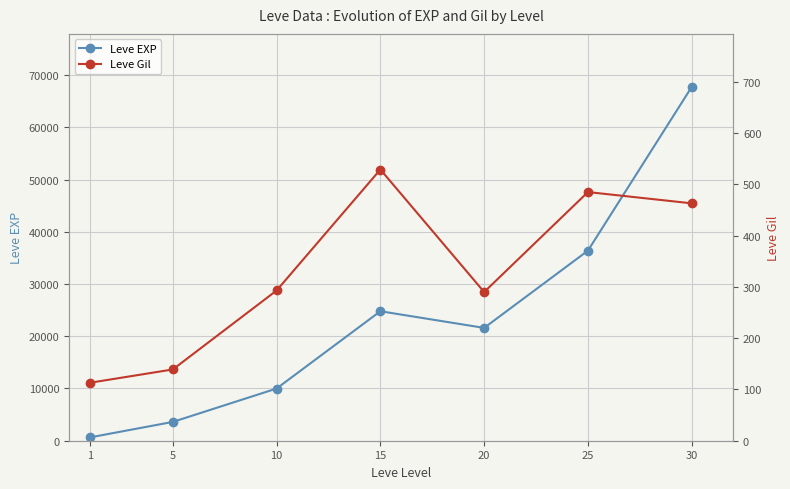

What is the highest value of the Leve EXP series?

67730